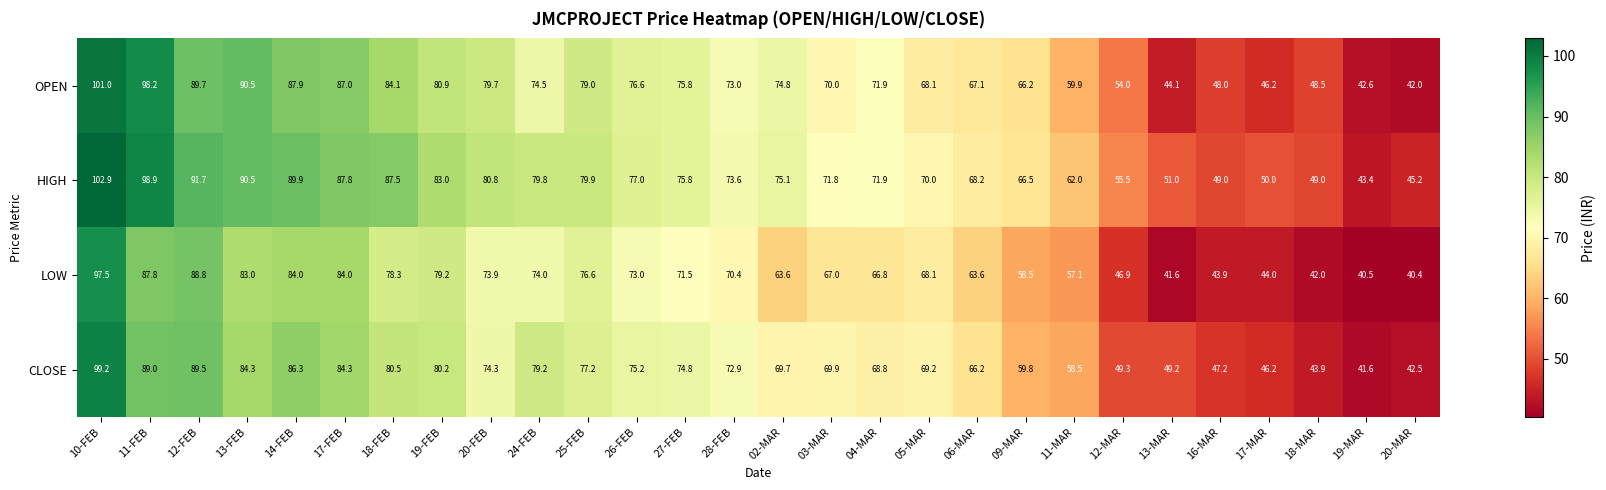

What value does the OPEN series have at 02-MAR?

74.8